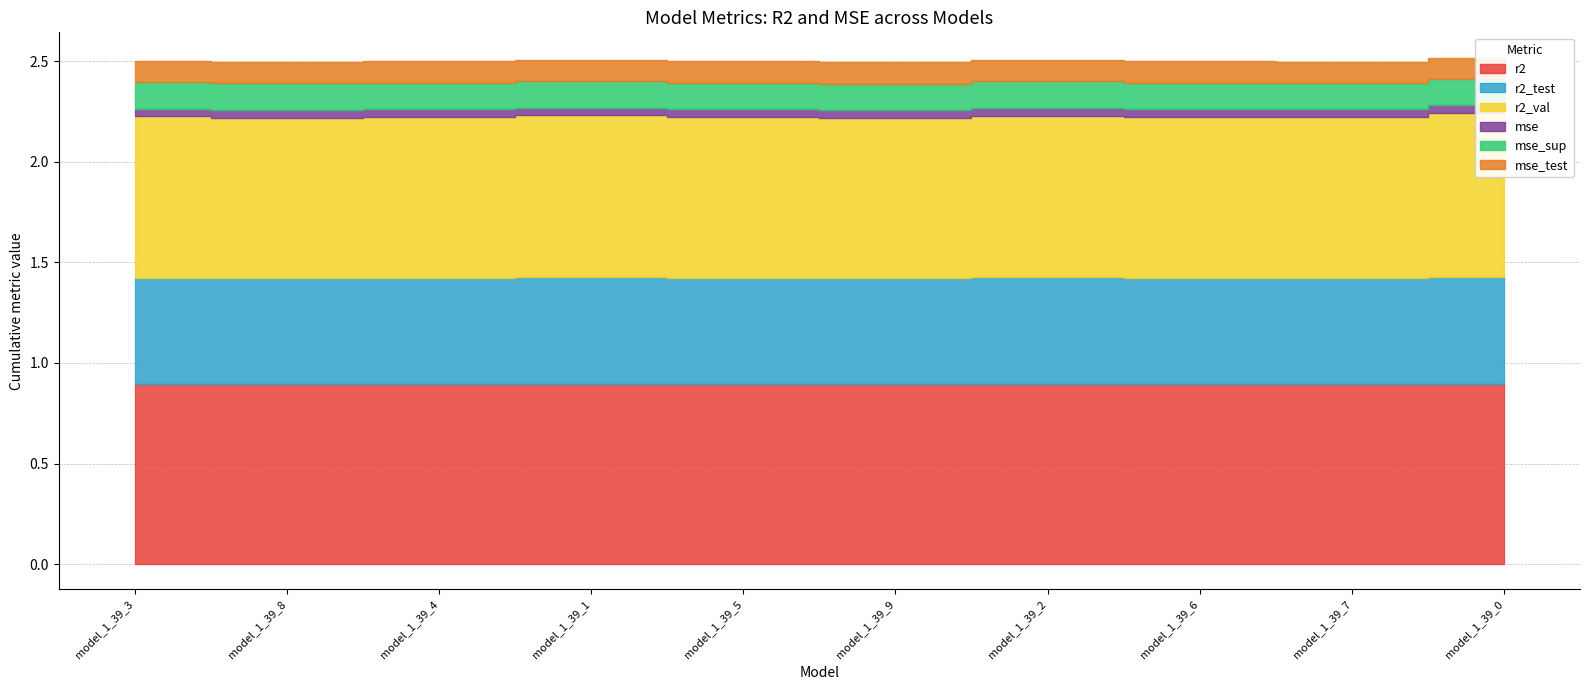

True or false: mse_test and r2_val cross at least once.

False